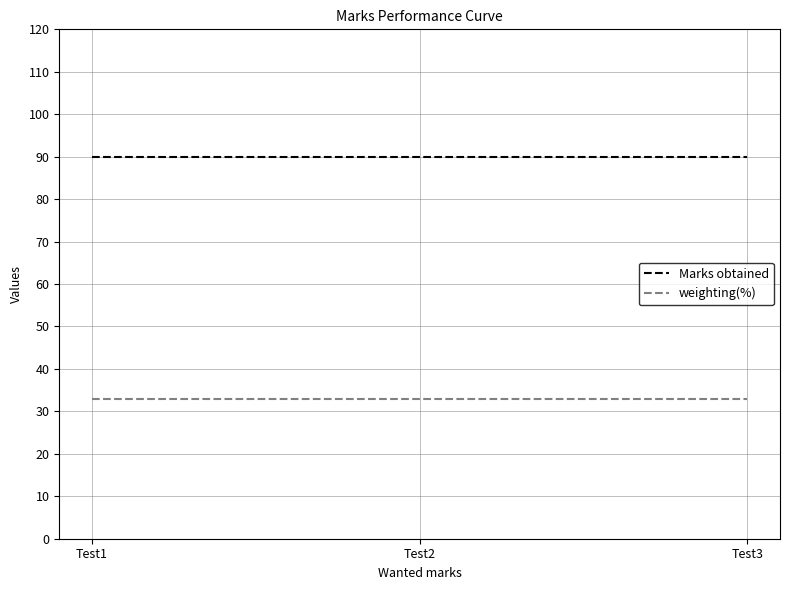

What is the total value across all series at Test1?

123